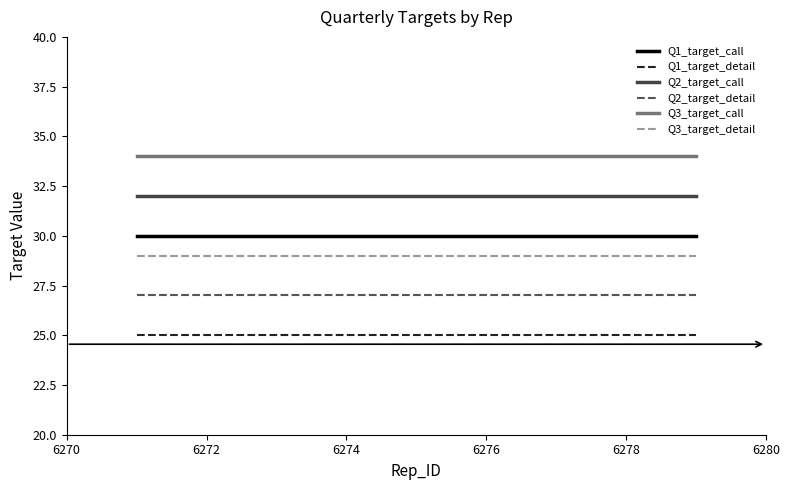

What is the smallest value displayed?

25